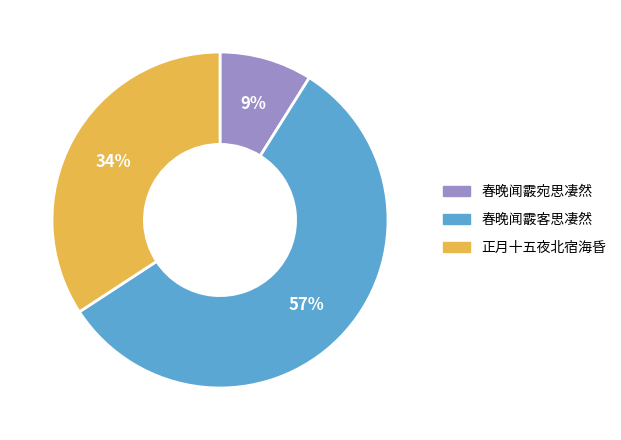

Do 正月十五夜北宿海昏 and 春晚闻霰客思凄然 together represent more than half of the pie?

Yes